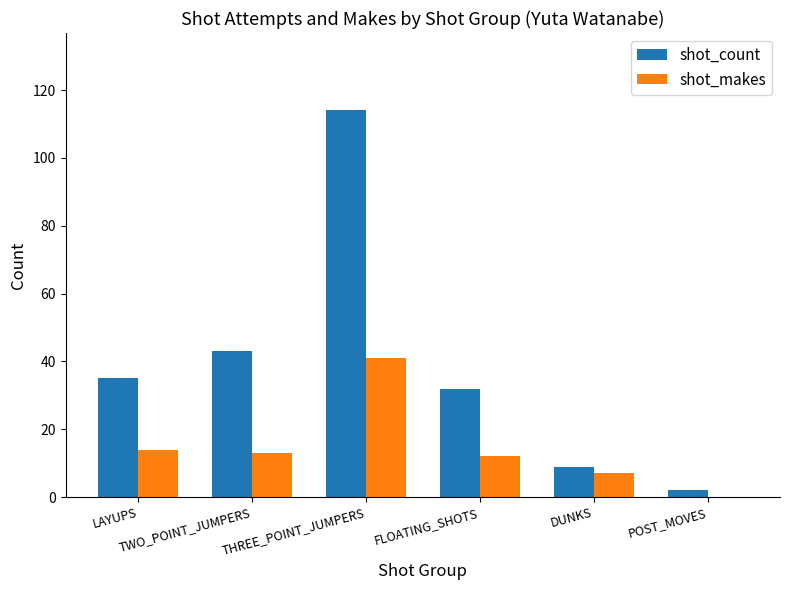

Which series has the largest total across all categories?

shot_count